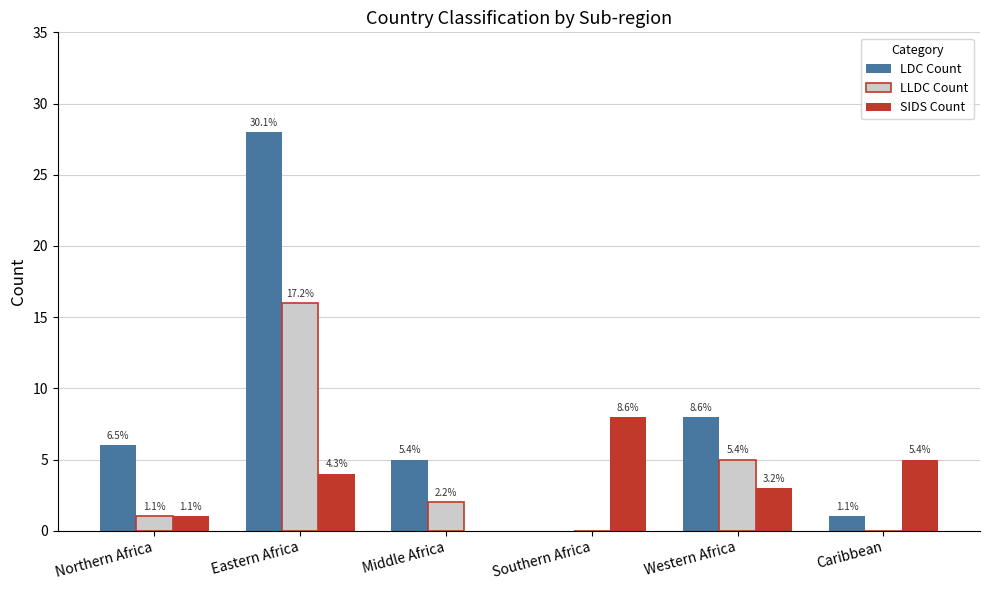

What are all the series names shown in the legend?

LDC Count, LLDC Count, SIDS Count